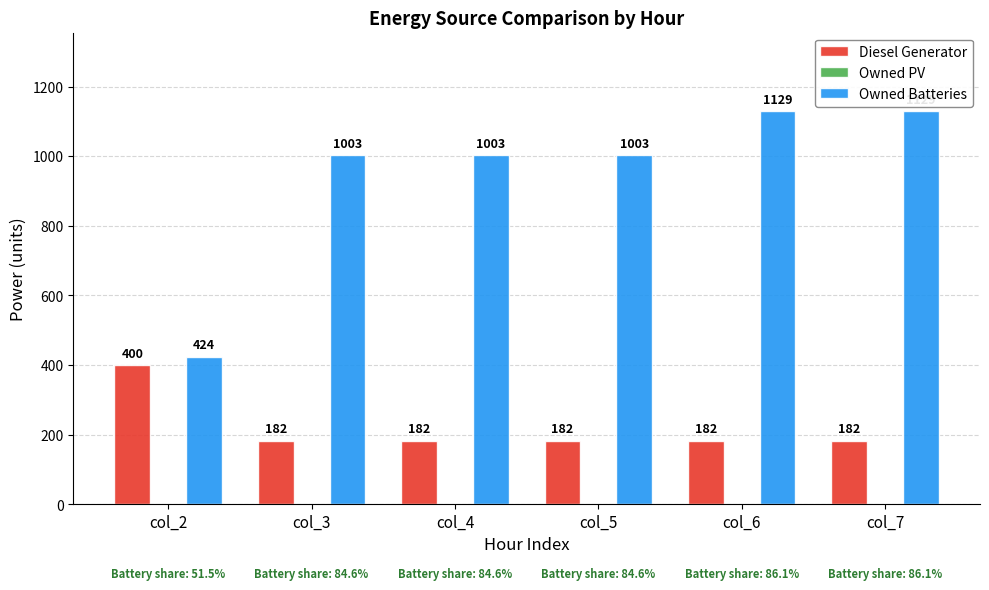

How many groups of bars are there?

6